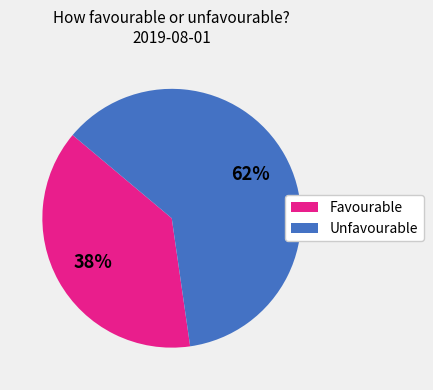

Is there any slice that represents more than half of the pie?

Yes